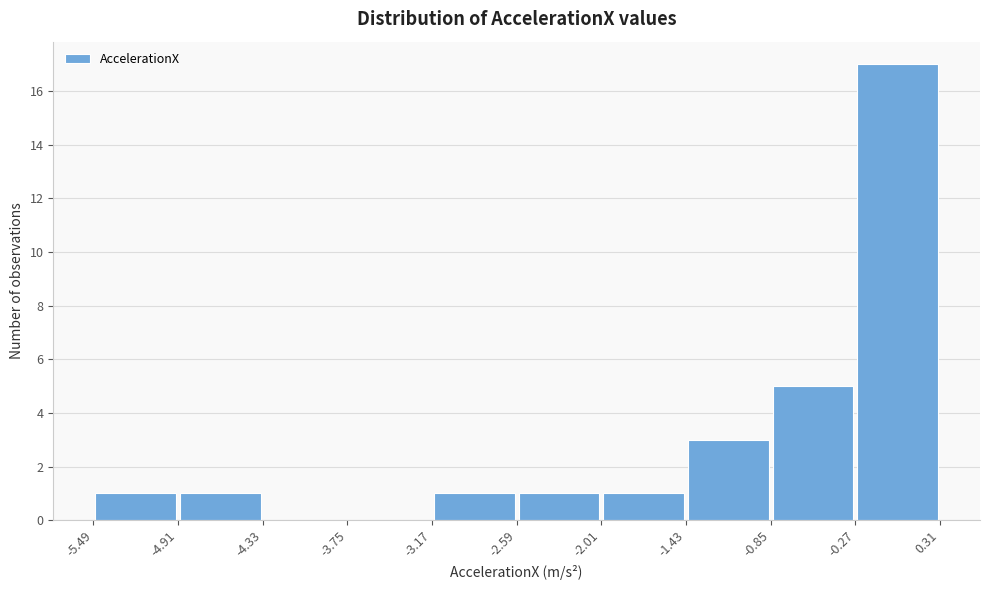

How tall is the bar that spans -0.27 to 0.31 on the x-axis? The values are not printed on the chart, so give them approximately, as read against the axis.

17